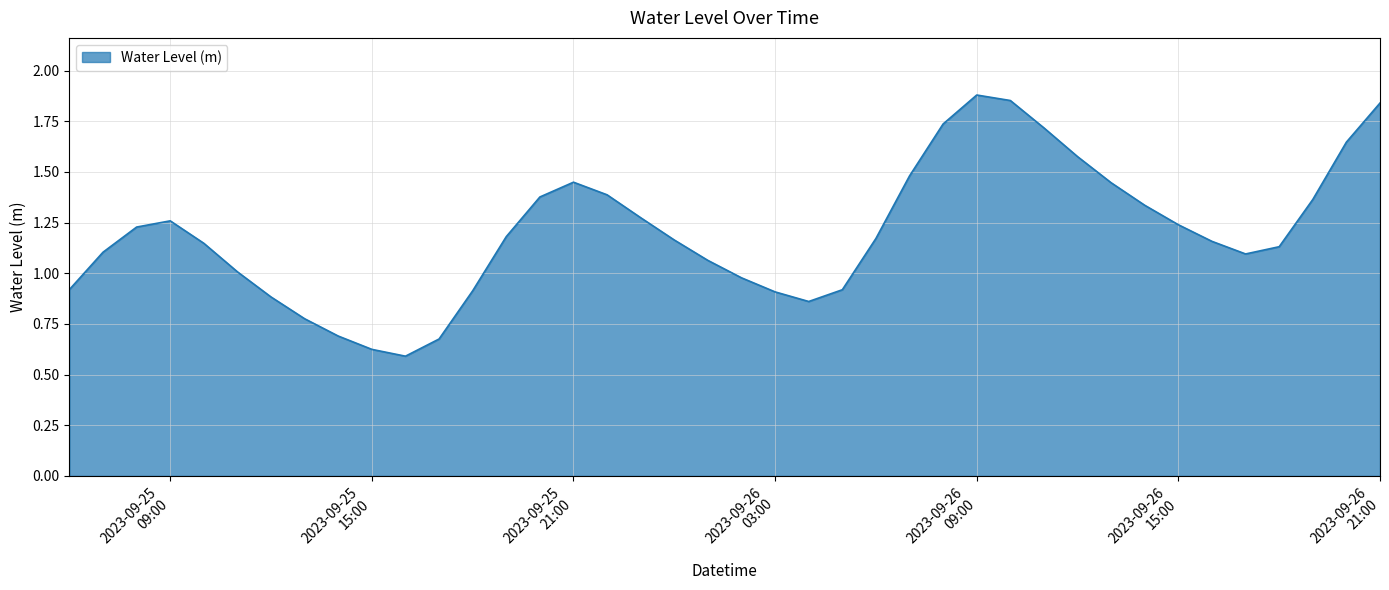

List the labels in order of value, largest first.

2023-09-26 09:00:00, 2023-09-26 10:00:00, 2023-09-26 21:00:00, 2023-09-26 08:00:00, 2023-09-26 11:00:00, 2023-09-26 20:00:00, 2023-09-26 12:00:00, 2023-09-26 07:00:00, 2023-09-25 21:00:00, 2023-09-26 13:00:00, 2023-09-25 22:00:00, 2023-09-25 20:00:00, 2023-09-26 19:00:00, 2023-09-26 14:00:00, 2023-09-25 23:00:00, 2023-09-25 09:00:00, 2023-09-26 15:00:00, 2023-09-25 08:00:00, 2023-09-25 19:00:00, 2023-09-26 06:00:00, 2023-09-26 00:00:00, 2023-09-26 16:00:00, 2023-09-25 10:00:00, 2023-09-26 18:00:00, 2023-09-25 07:00:00, 2023-09-26 17:00:00, 2023-09-26 01:00:00, 2023-09-25 11:00:00, 2023-09-26 02:00:00, 2023-09-25 06:00:00, 2023-09-26 05:00:00, 2023-09-25 18:00:00, 2023-09-26 03:00:00, 2023-09-25 12:00:00, 2023-09-26 04:00:00, 2023-09-25 13:00:00, 2023-09-25 14:00:00, 2023-09-25 17:00:00, 2023-09-25 15:00:00, 2023-09-25 16:00:00